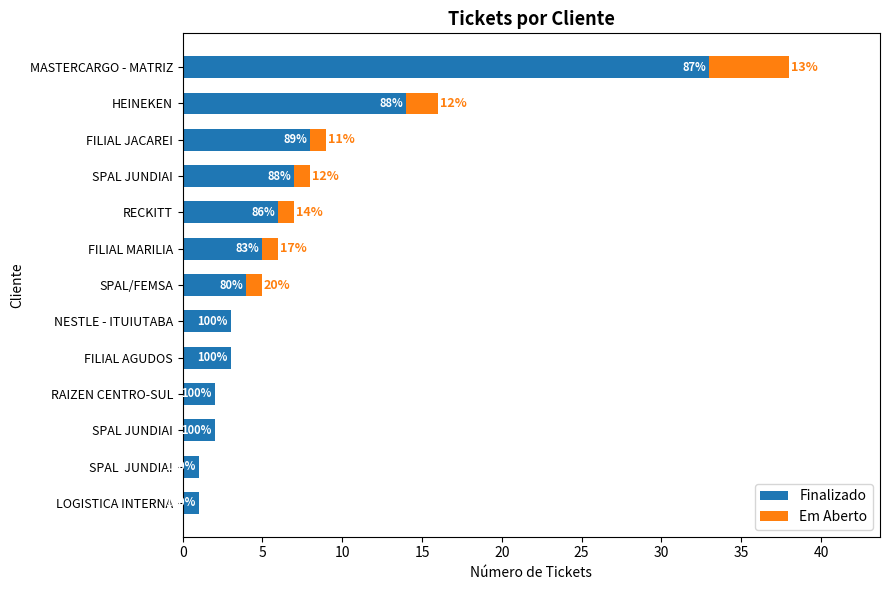

Which series has the largest range (max minus min)?

Finalizado